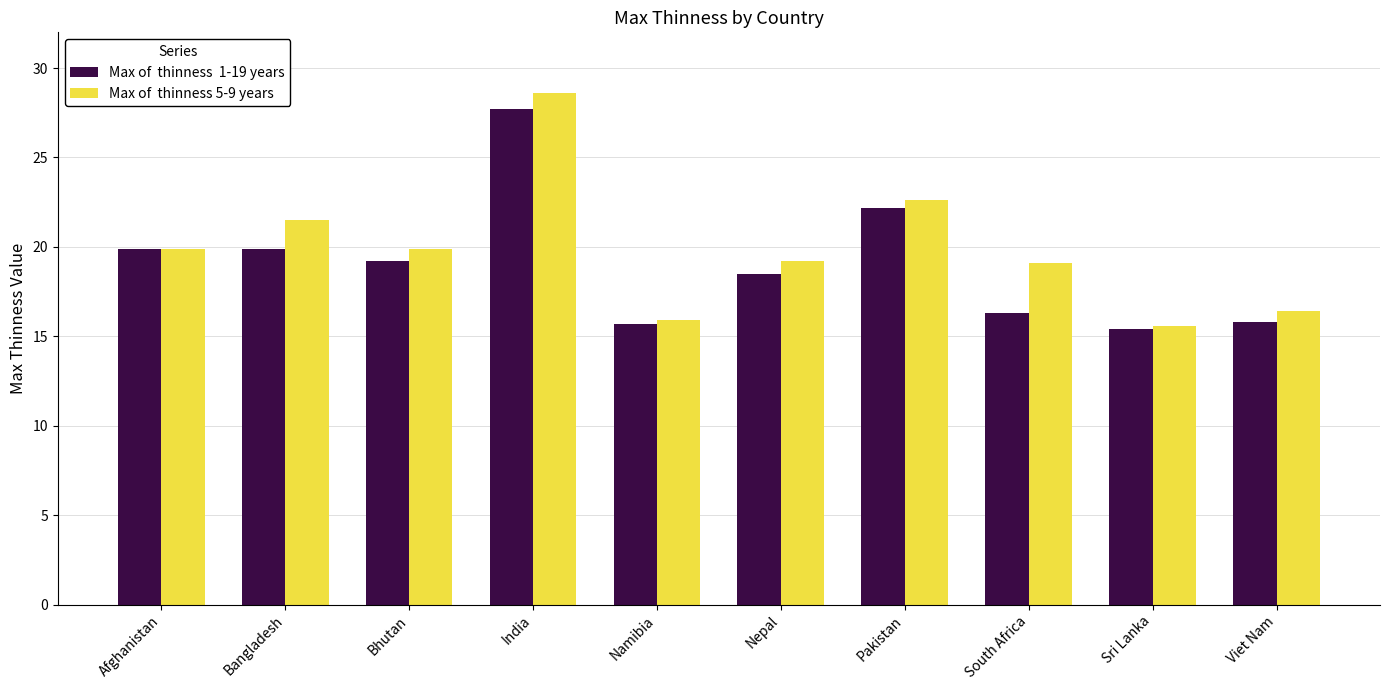

What is the maximum value shown in the chart?

28.6